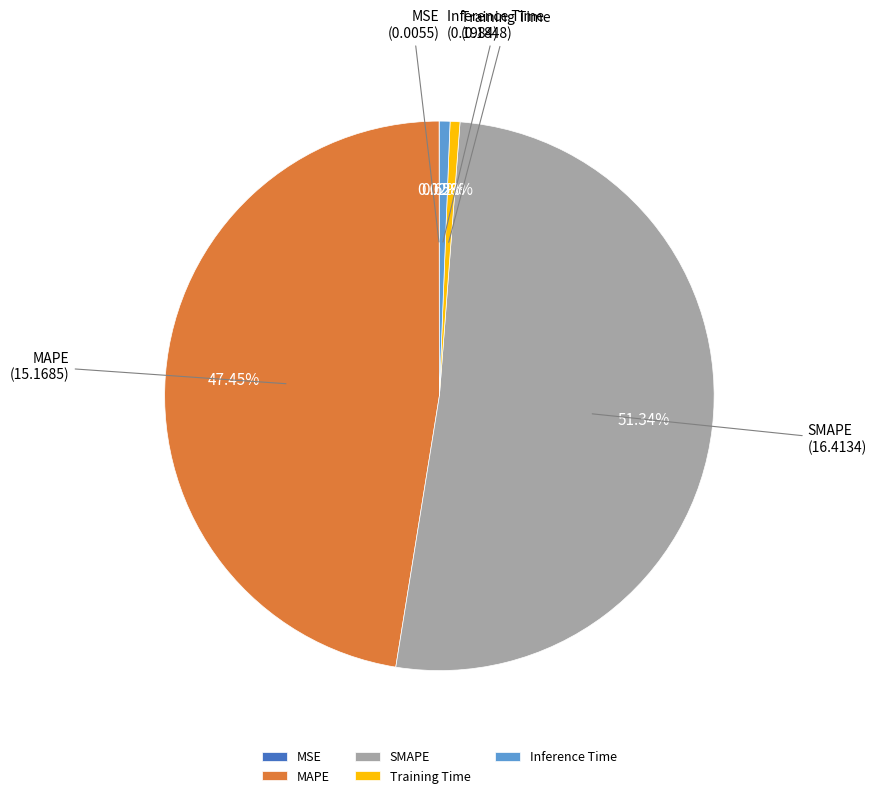

Which has a higher value, MAPE or Inference Time?

MAPE